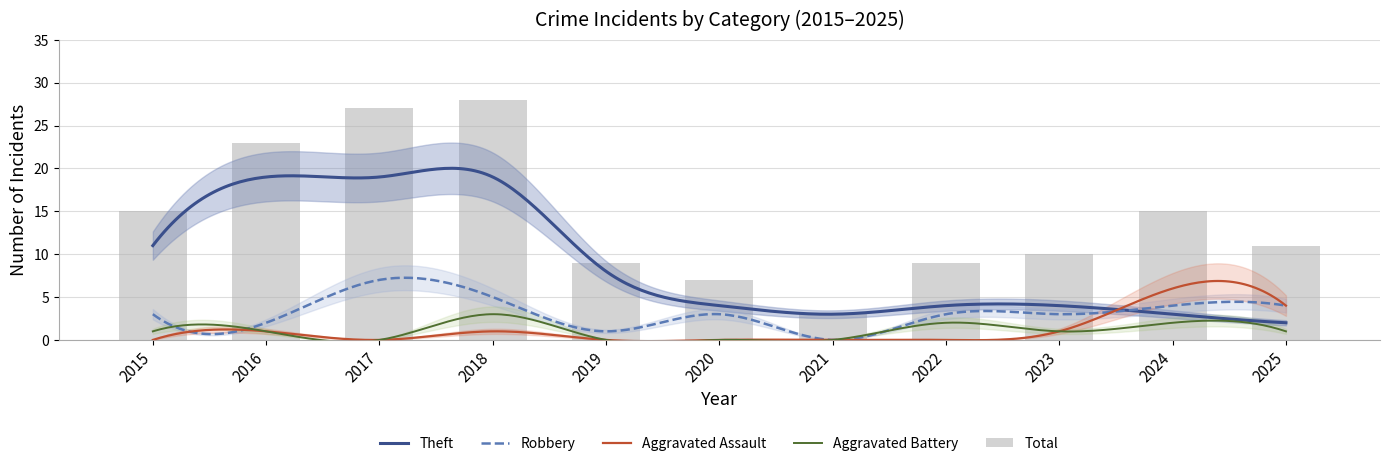

What is the difference between the Robbery values at 2019 and 2016?

1